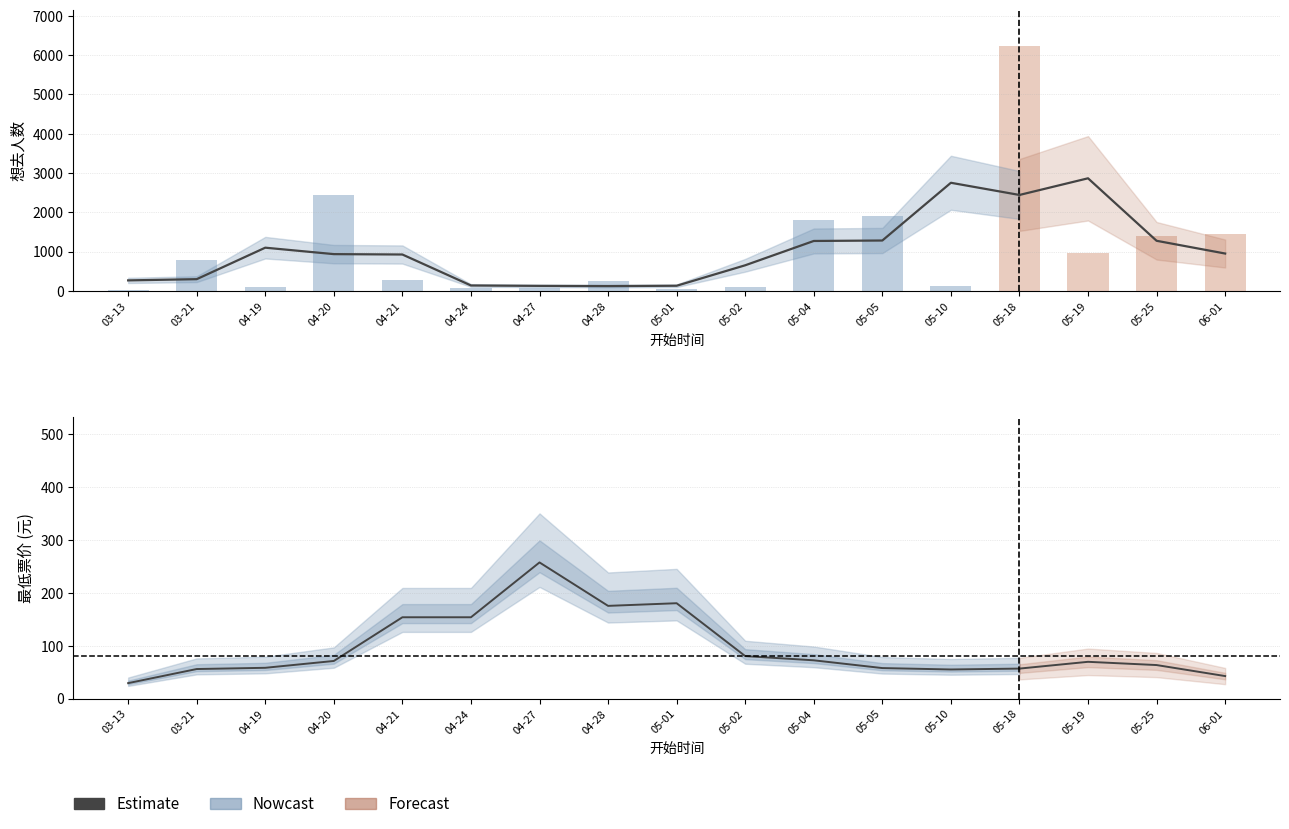

Between 05-05 and 05-18, which is larger?

05-05